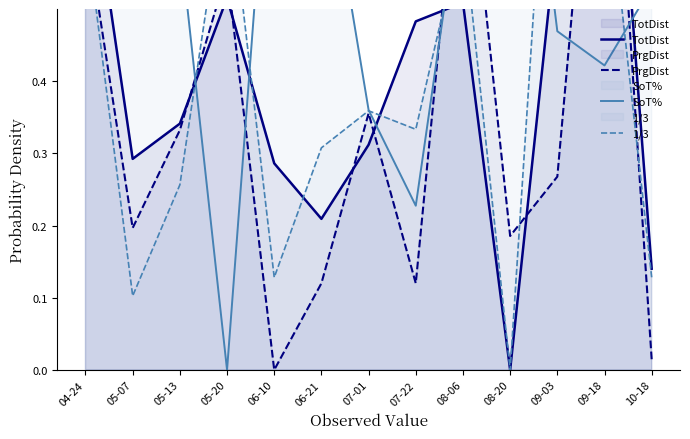

Is it true that PrgDist equals 0.0 at 06-10?

True